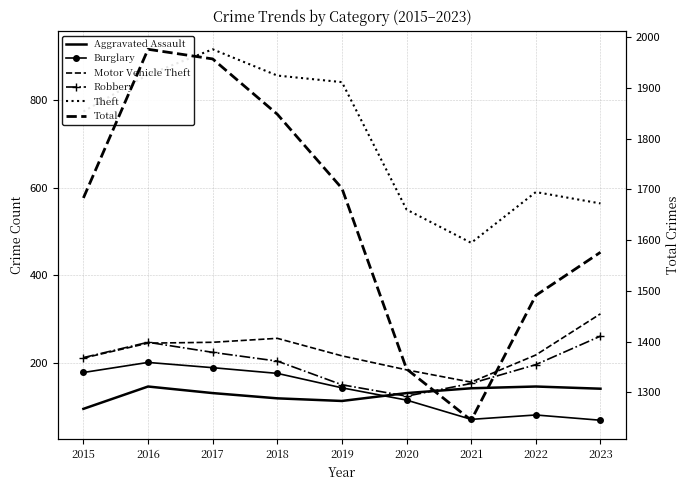

Read the Theft value at 2017.

916